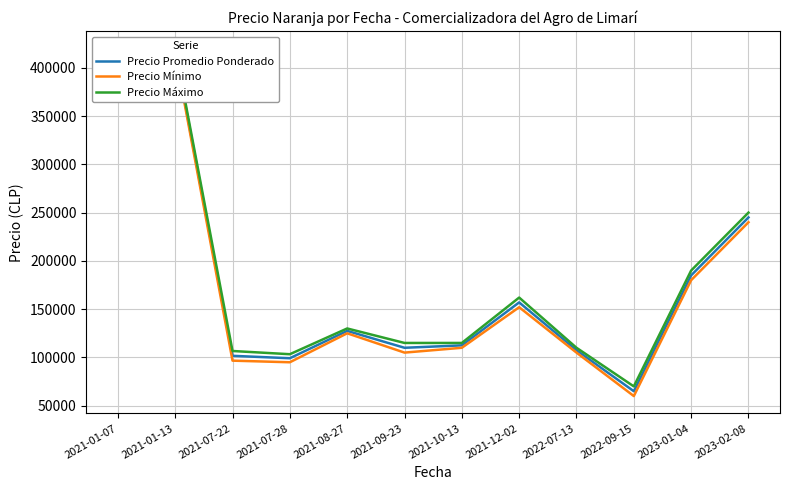

The Precio Máximo series shows 375000.0 at 2021-01-07. True or false?

True